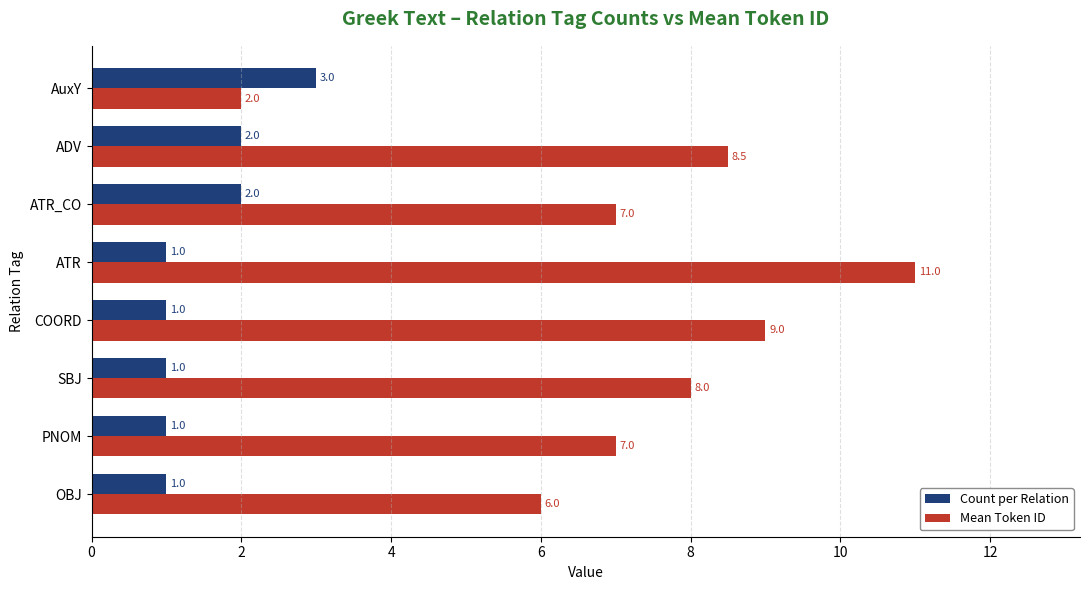

At how many categories does at least one series exceed 5?

7